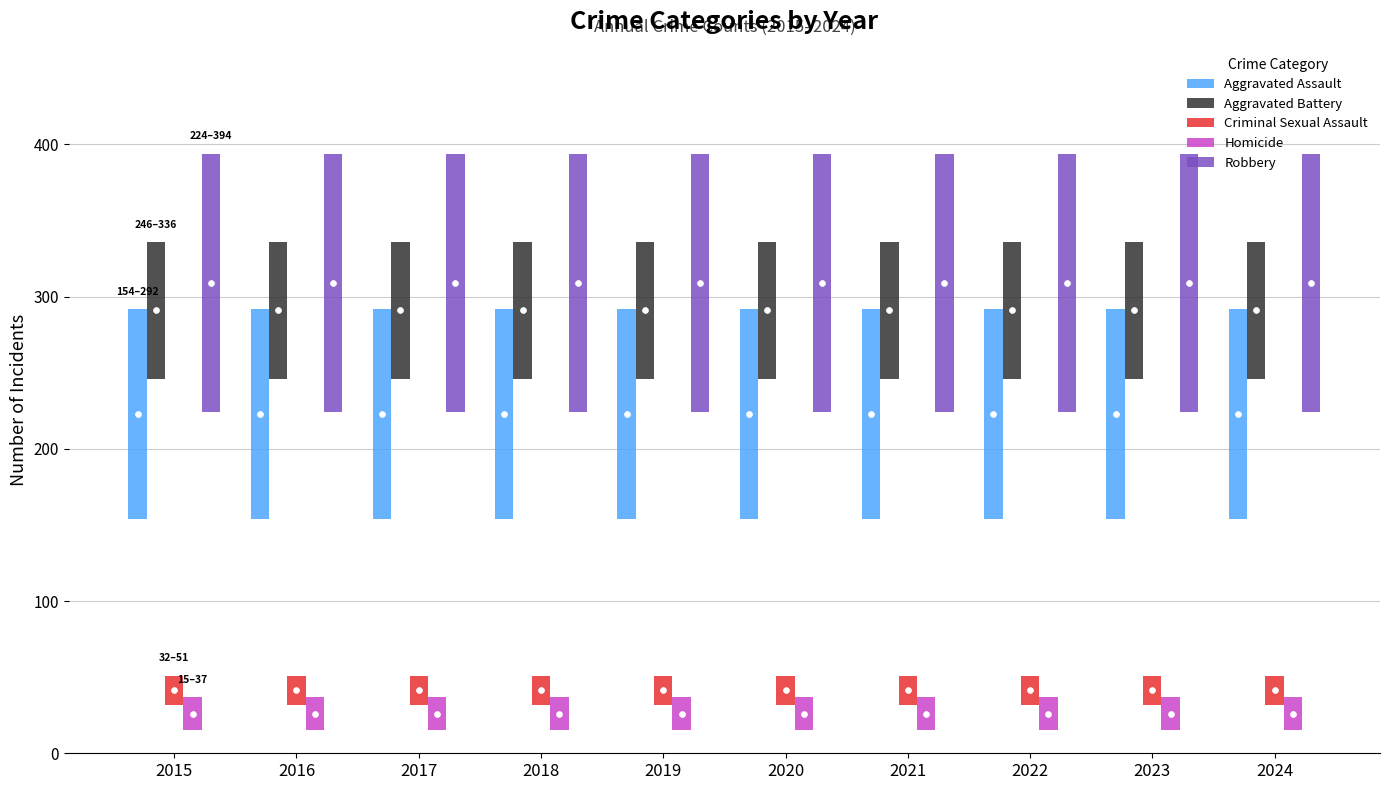

What is the total value across all series at 2016?

439